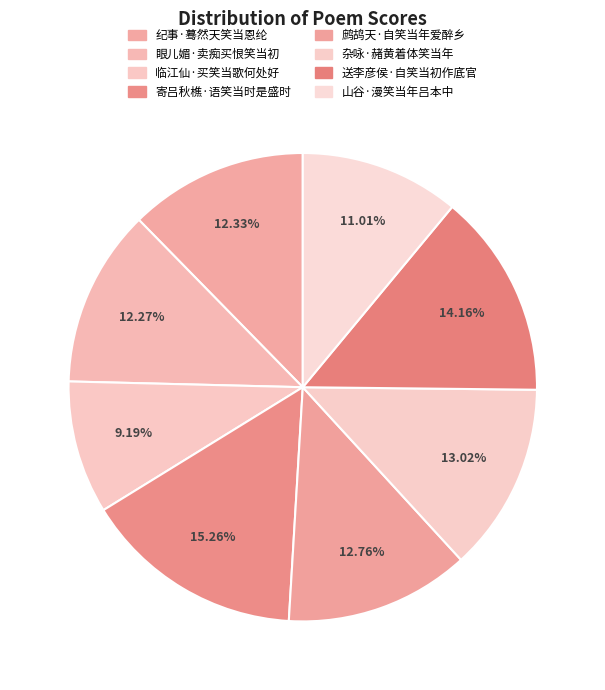

To the nearest percent, what is the difference between the 送李彦侯·自笑当初作底官 and 眼儿媚·卖痴买恨笑当初 slice percentages?

2%